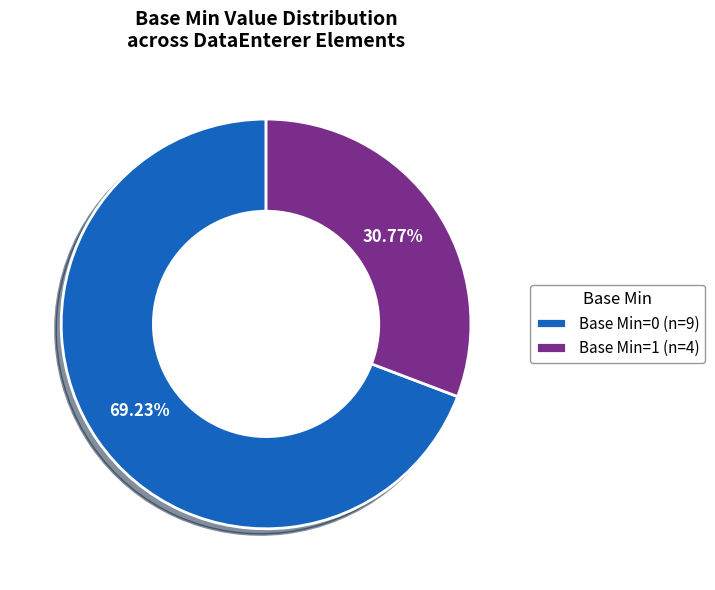

How many slices are in this pie chart?

2